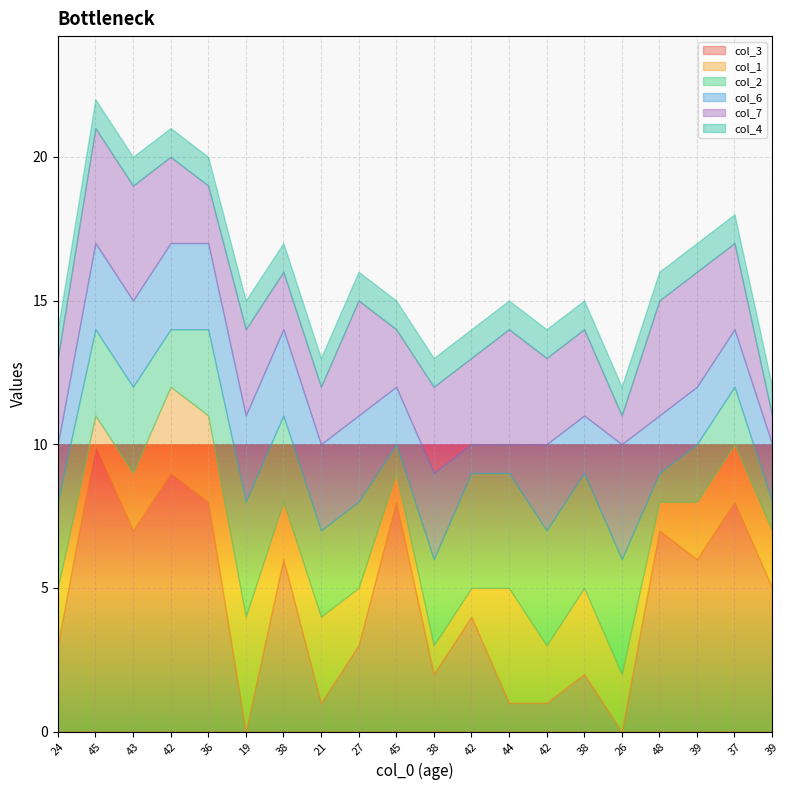

What are all the series names shown in the legend?

col_3, col_1, col_2, col_6, col_7, col_4